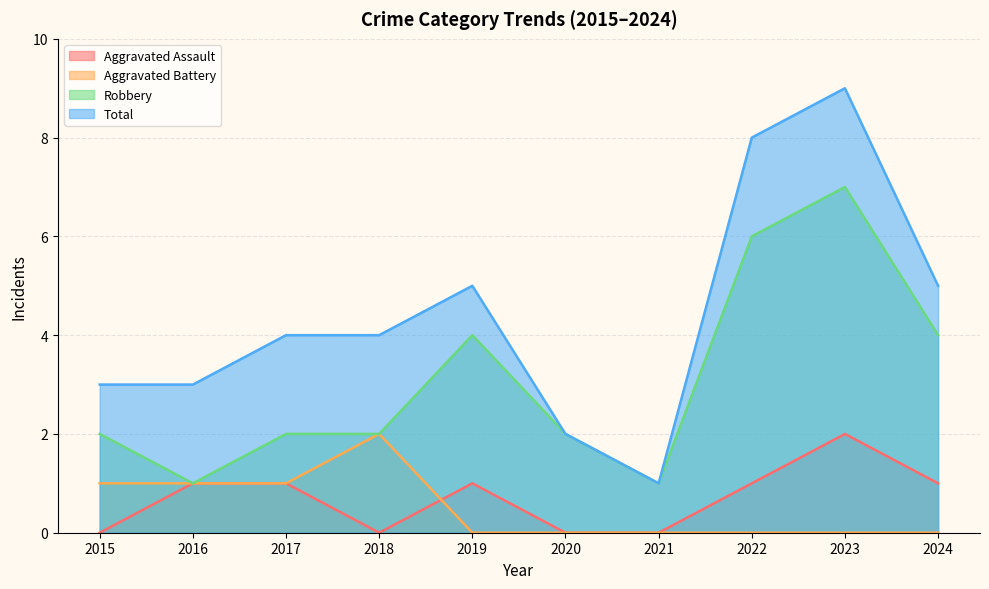

Reading right to left, transcribe all the data shown in this chart.

Aggravated Assault: 2024=1	2023=2	2022=1	2021=0	2020=0	2019=1	2018=0	2017=1	2016=1	2015=0
Aggravated Battery: 2024=0	2023=0	2022=0	2021=0	2020=0	2019=0	2018=2	2017=1	2016=1	2015=1
Robbery: 2024=4	2023=7	2022=6	2021=1	2020=2	2019=4	2018=2	2017=2	2016=1	2015=2
Total: 2024=5	2023=9	2022=8	2021=1	2020=2	2019=5	2018=4	2017=4	2016=3	2015=3